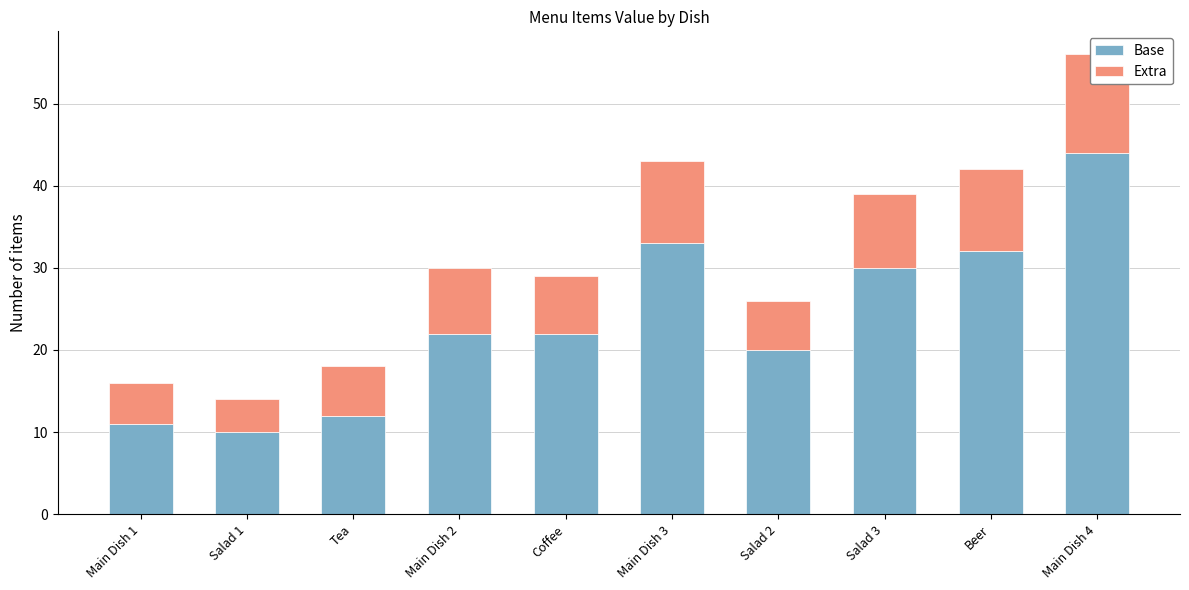

What is the label of the 6th bar from the left?

Main Dish 3